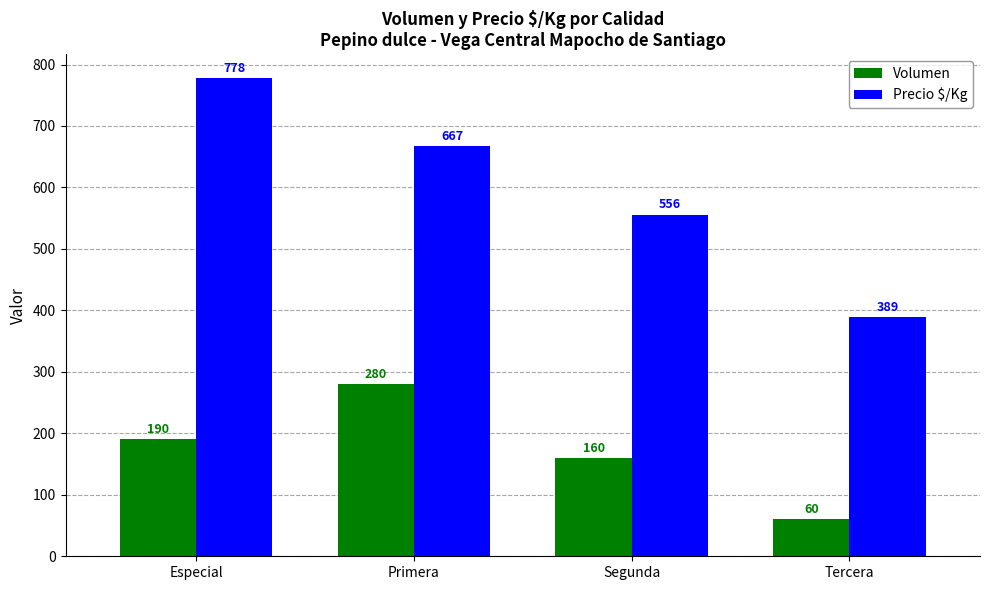

What is the minimum value for Precio $/Kg?

389